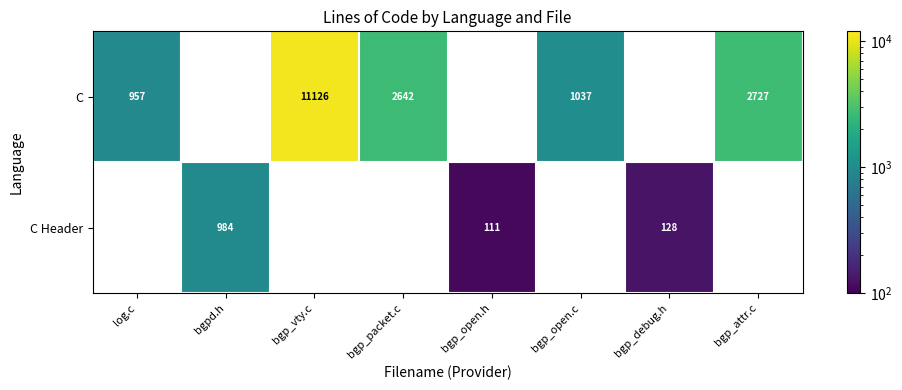

The value of C Header at bgpd.h is 984. True or false?

True